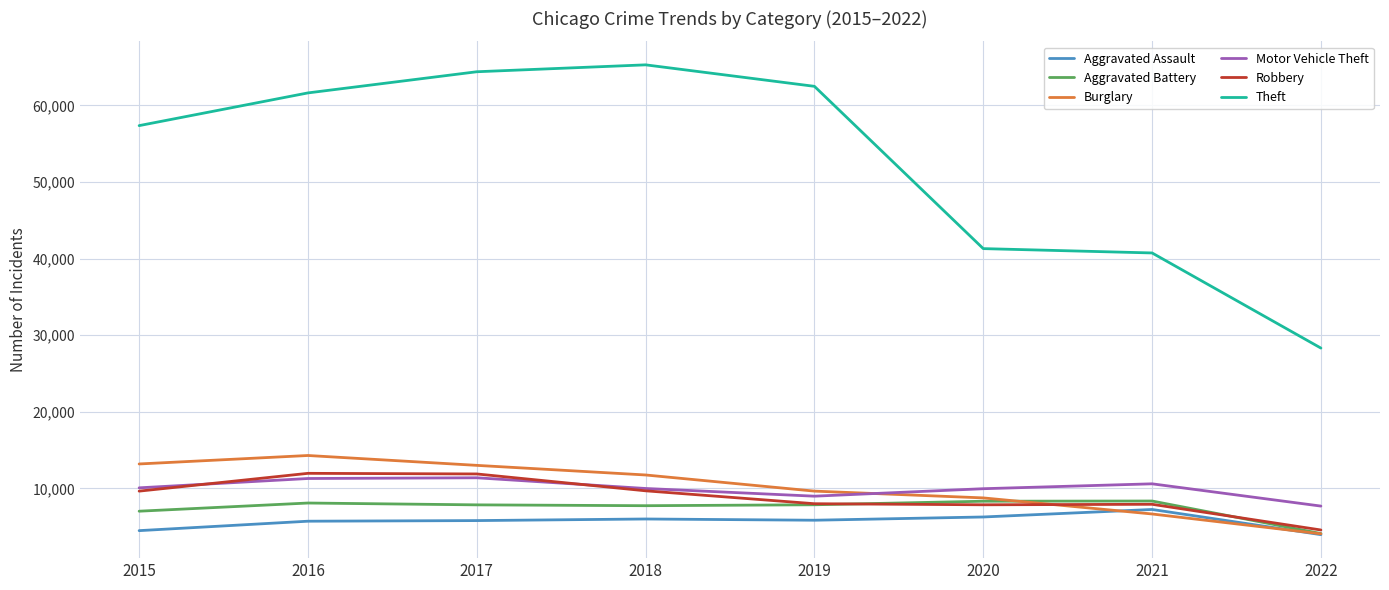

What is the average value of the Aggravated Assault series?

5661